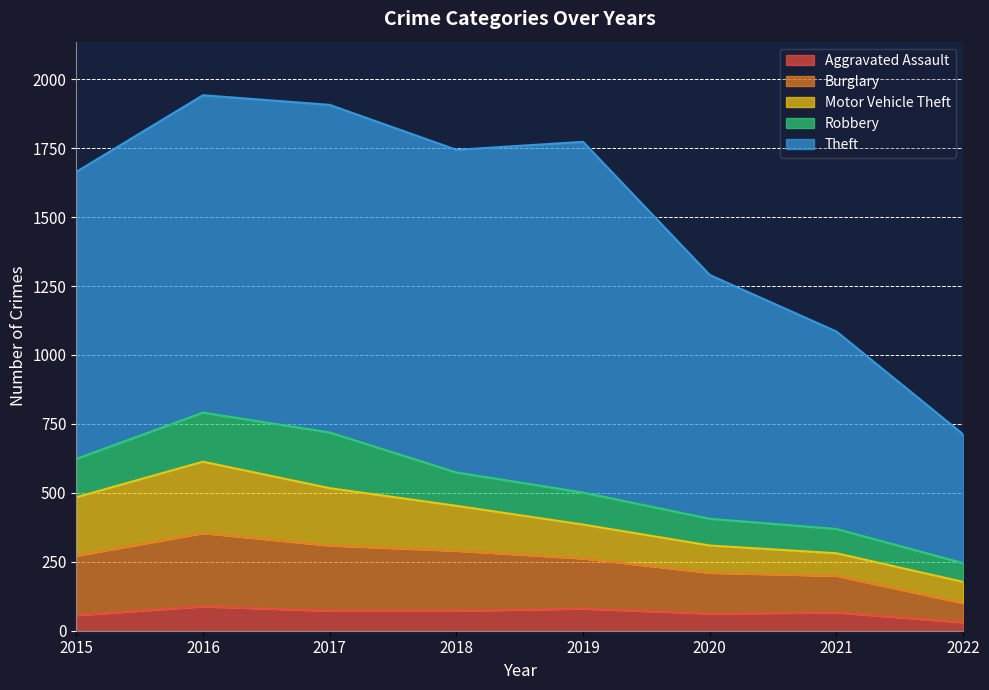

True or false: Theft has more than 1 interior local peaks.

True